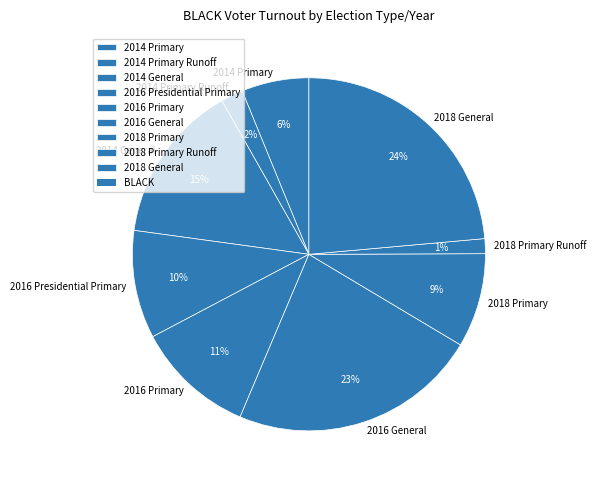

Combined, do 2016 Presidential Primary and 2018 General account for over 50%?

No